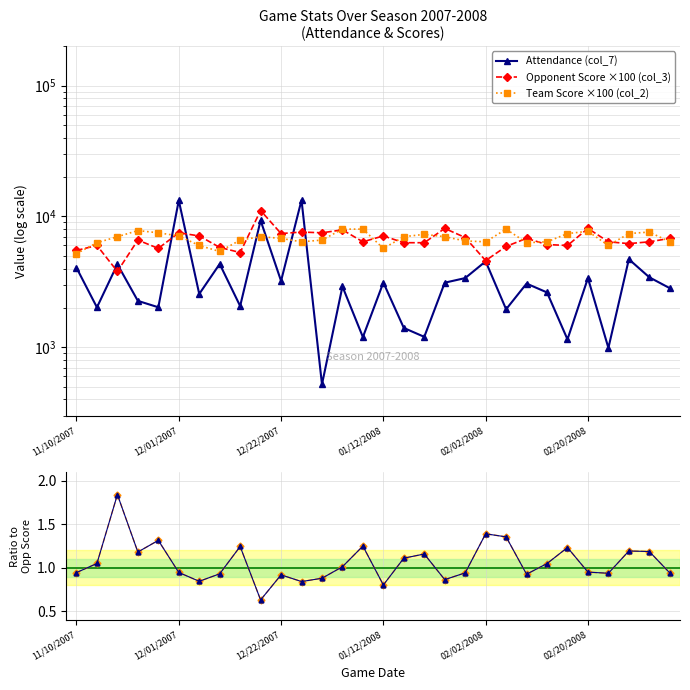

True or false: Attendance (col_7) has a value of 1044.6 at 13.

False